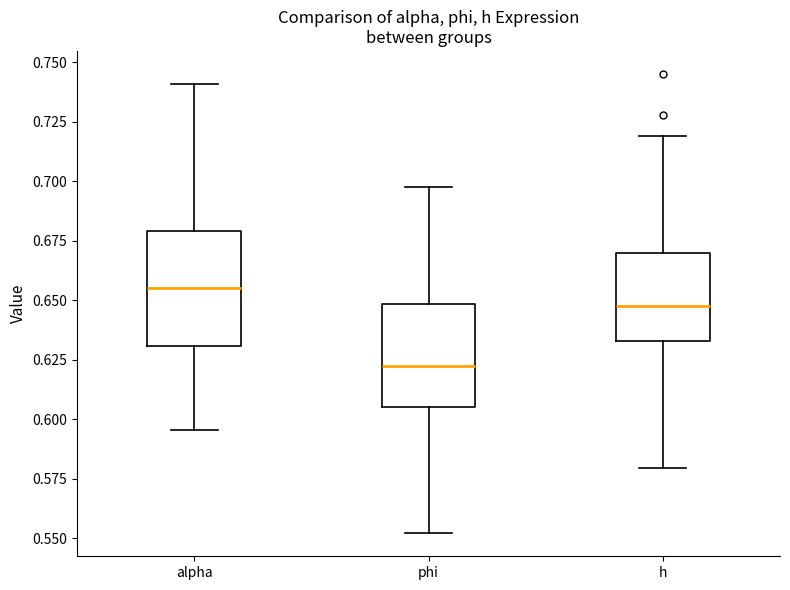

Which box is the tallest, from its lower edge to its upper edge?

alpha